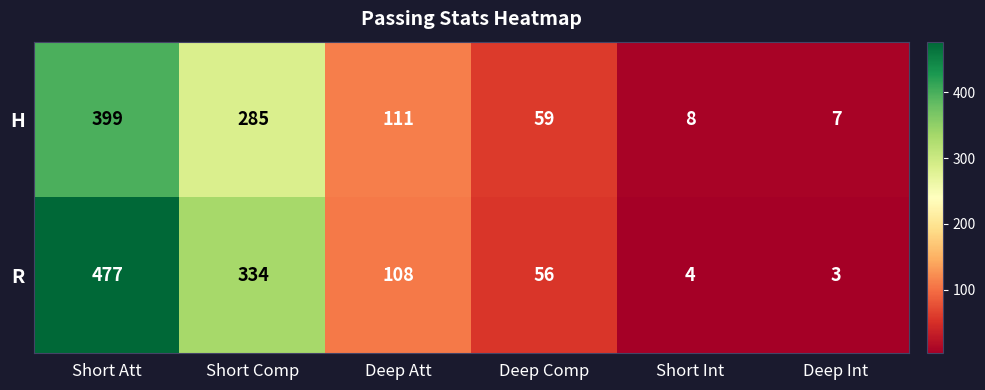

Which category has the highest value in the R series?

Short Att